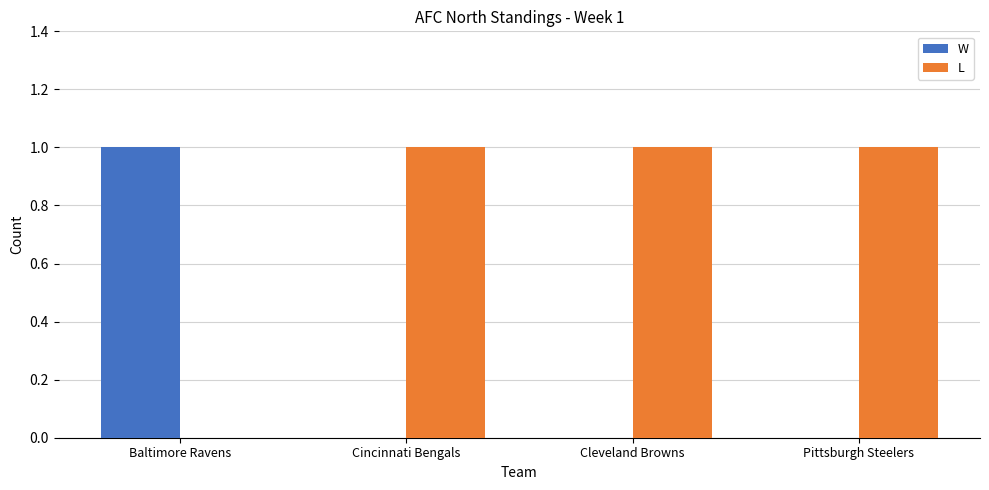

Is the value of L at Pittsburgh Steelers greater than the value of W at Cleveland Browns?

Yes